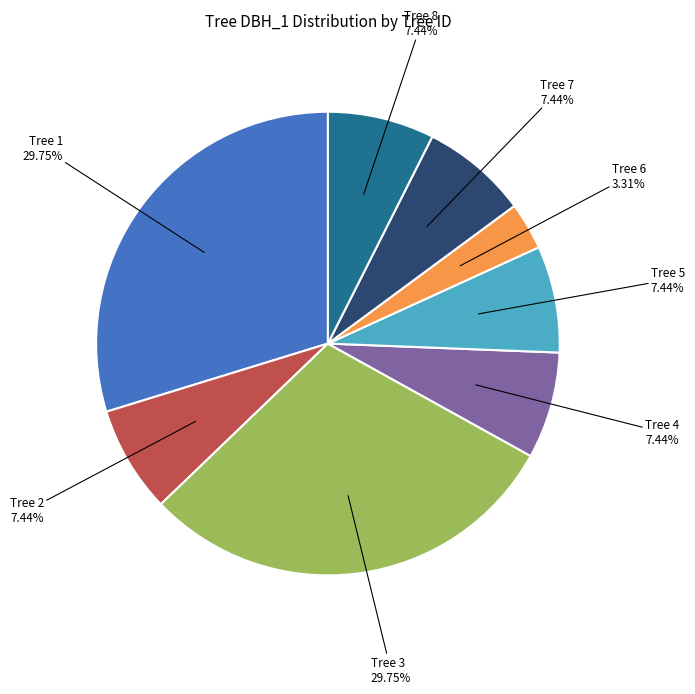

What is the smallest slice in the pie chart?

Tree 6